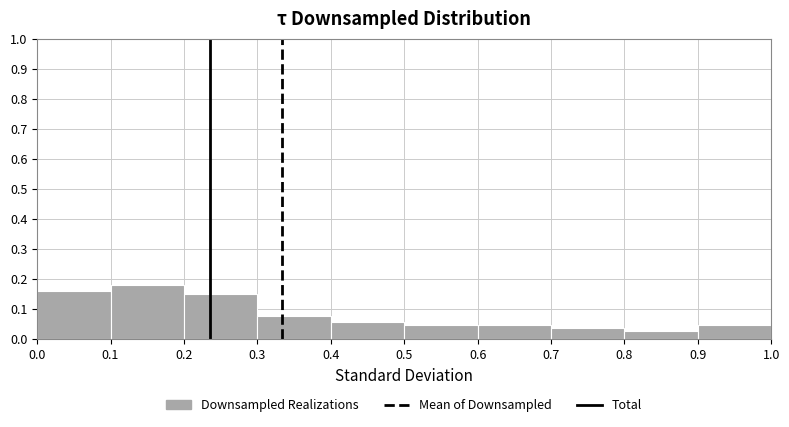

Over which range of the x-axis is the bar tallest?

0.1 to 0.2